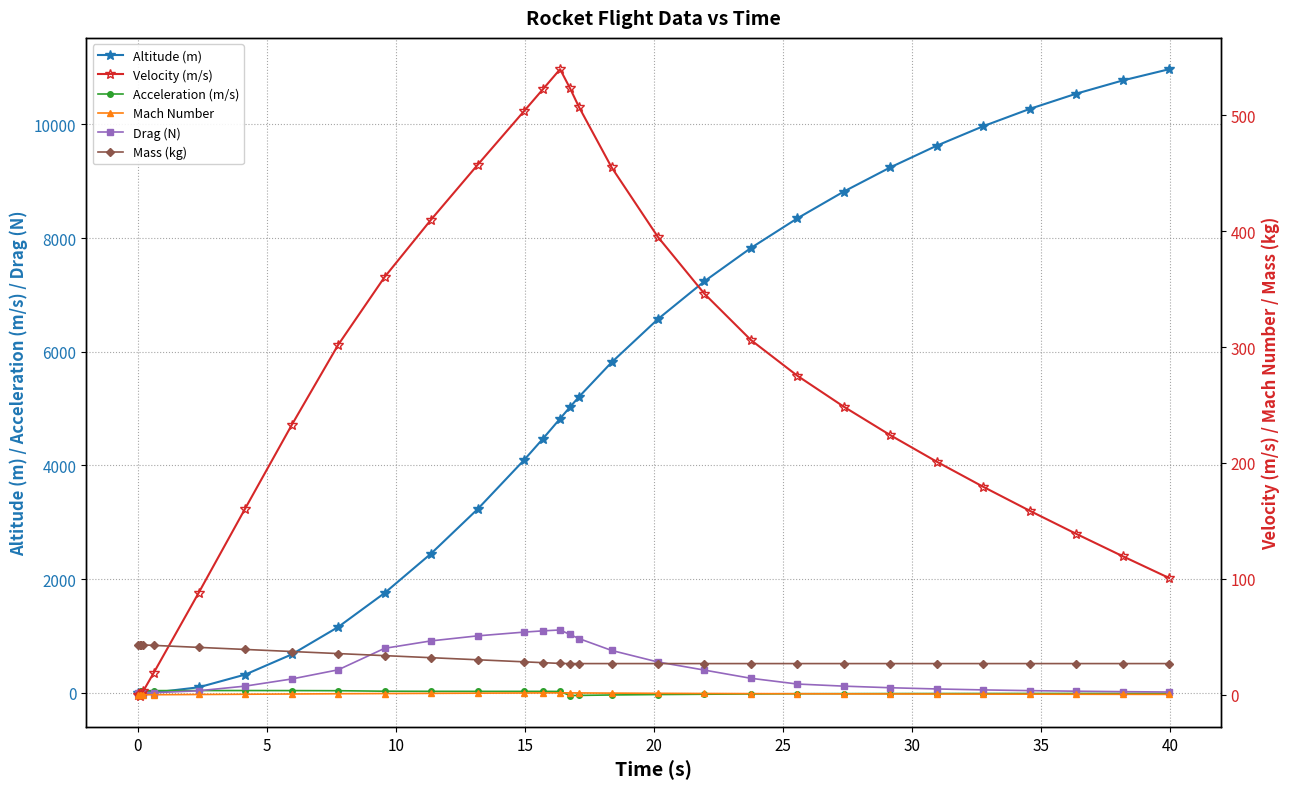

How many values in Acceleration (m/s) are below zero?

16